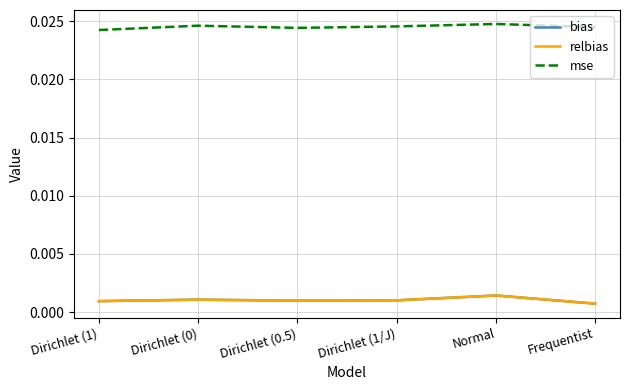

True or false: bias and mse intersect in this chart.

False